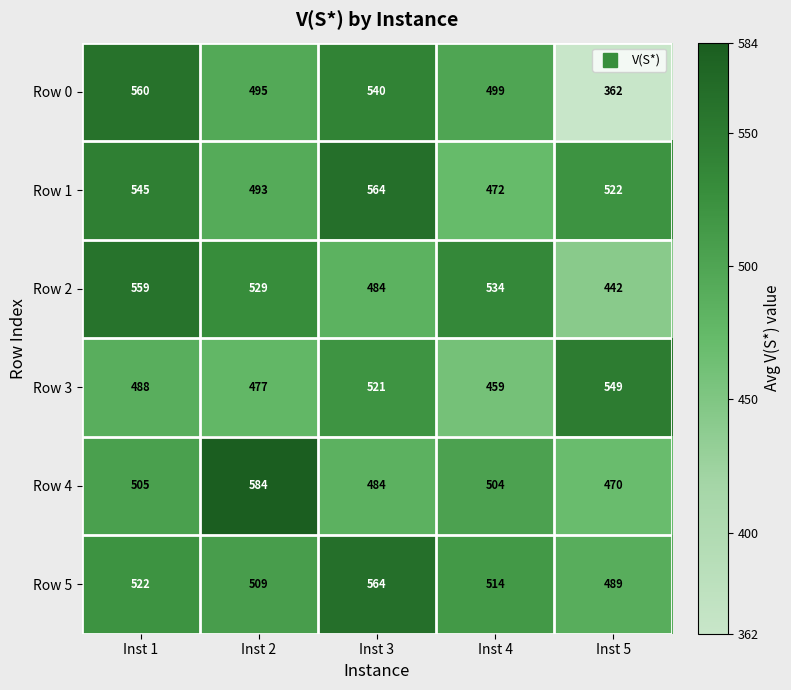

Is it true that Row 2 equals 716 at Inst 5?

False